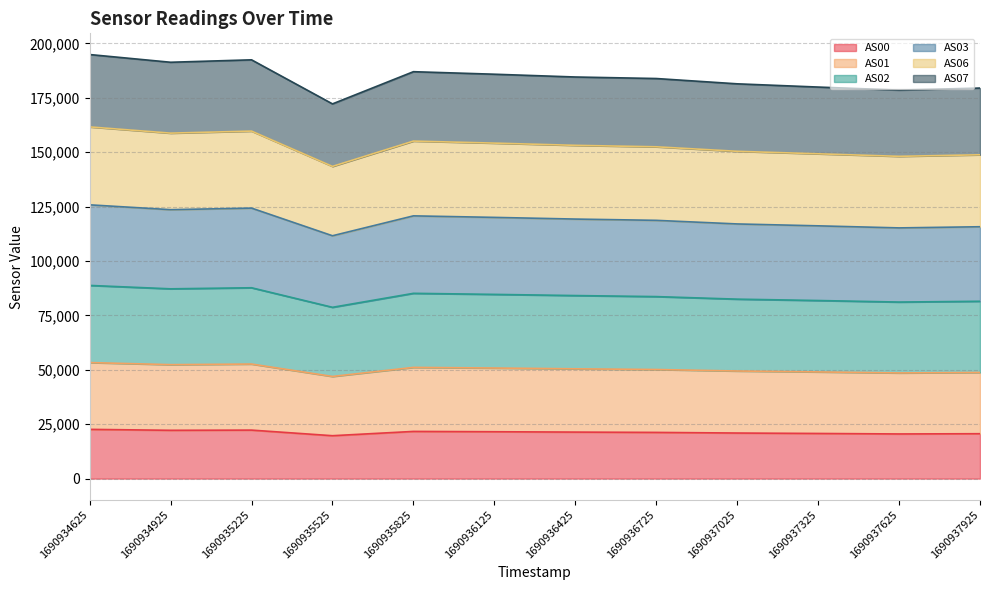

Where is the first local maximum for AS03?

1690935225